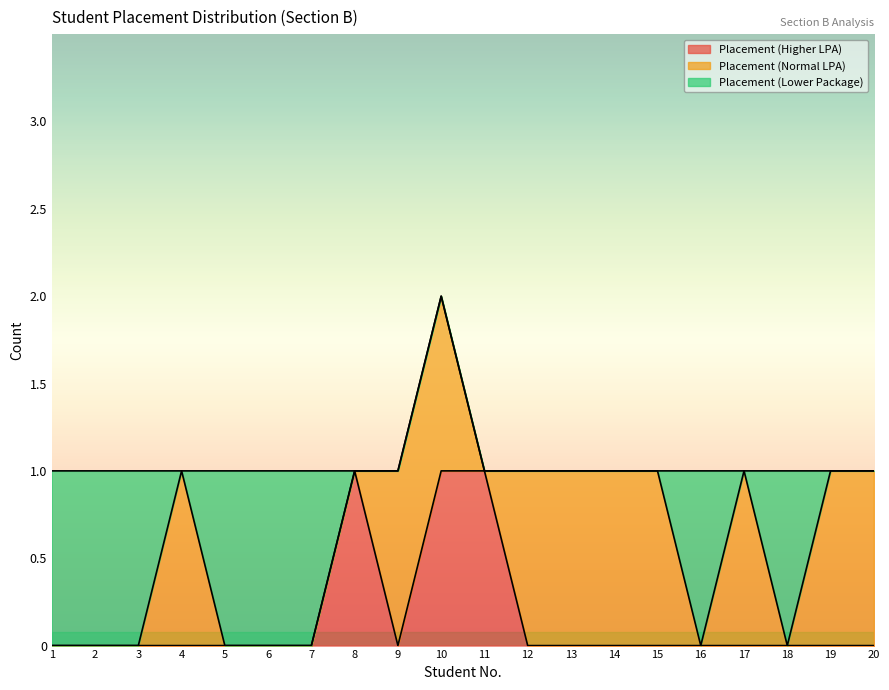

Reading right to left, extract all data points from this chart.

Placement (Higher LPA): 0	0	0	0	0	0	0	0	0	1	1	0	1	0	0	0	0	0	0	0
Placement (Normal LPA): 1	1	0	1	0	1	1	1	1	0	1	1	0	0	0	0	1	0	0	0
Placement (Lower Package): 0	0	1	0	1	0	0	0	0	0	0	0	0	1	1	1	0	1	1	1